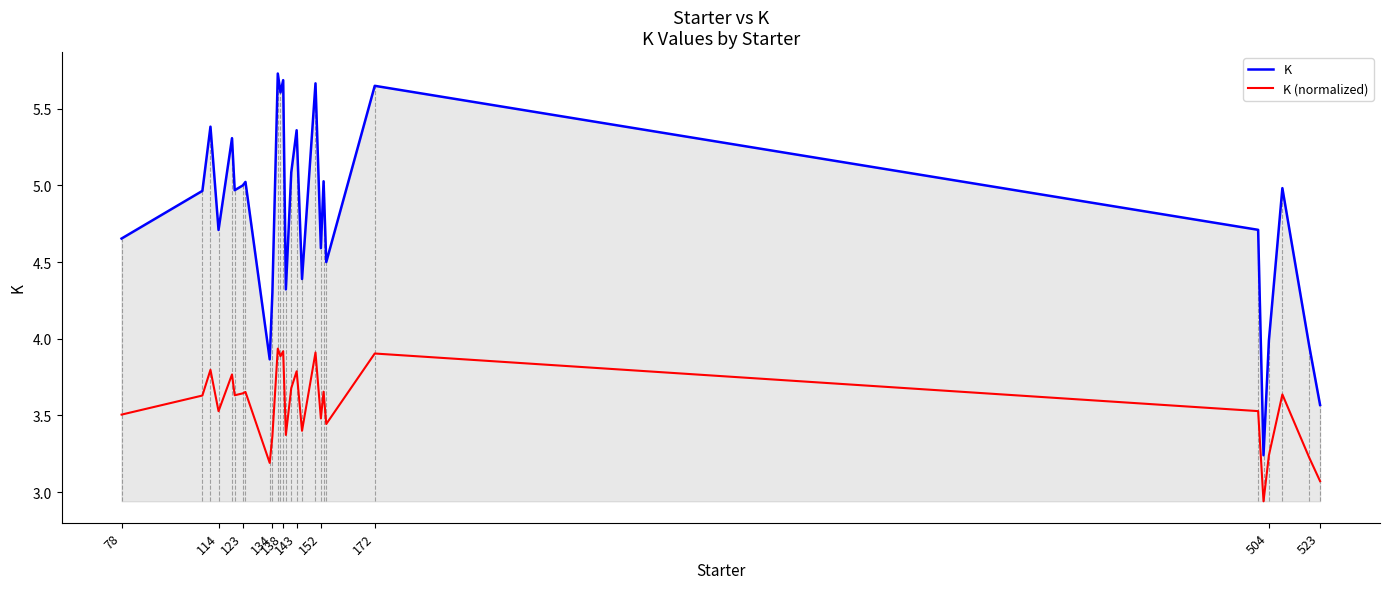

True or false: K and K (normalized) cross at least once.

False